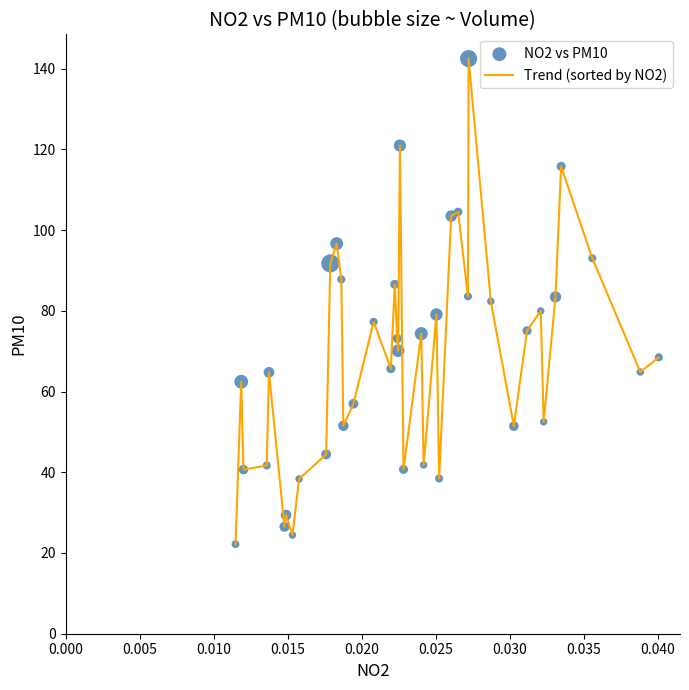

What is the difference between the maximum and minimum values?

120.3